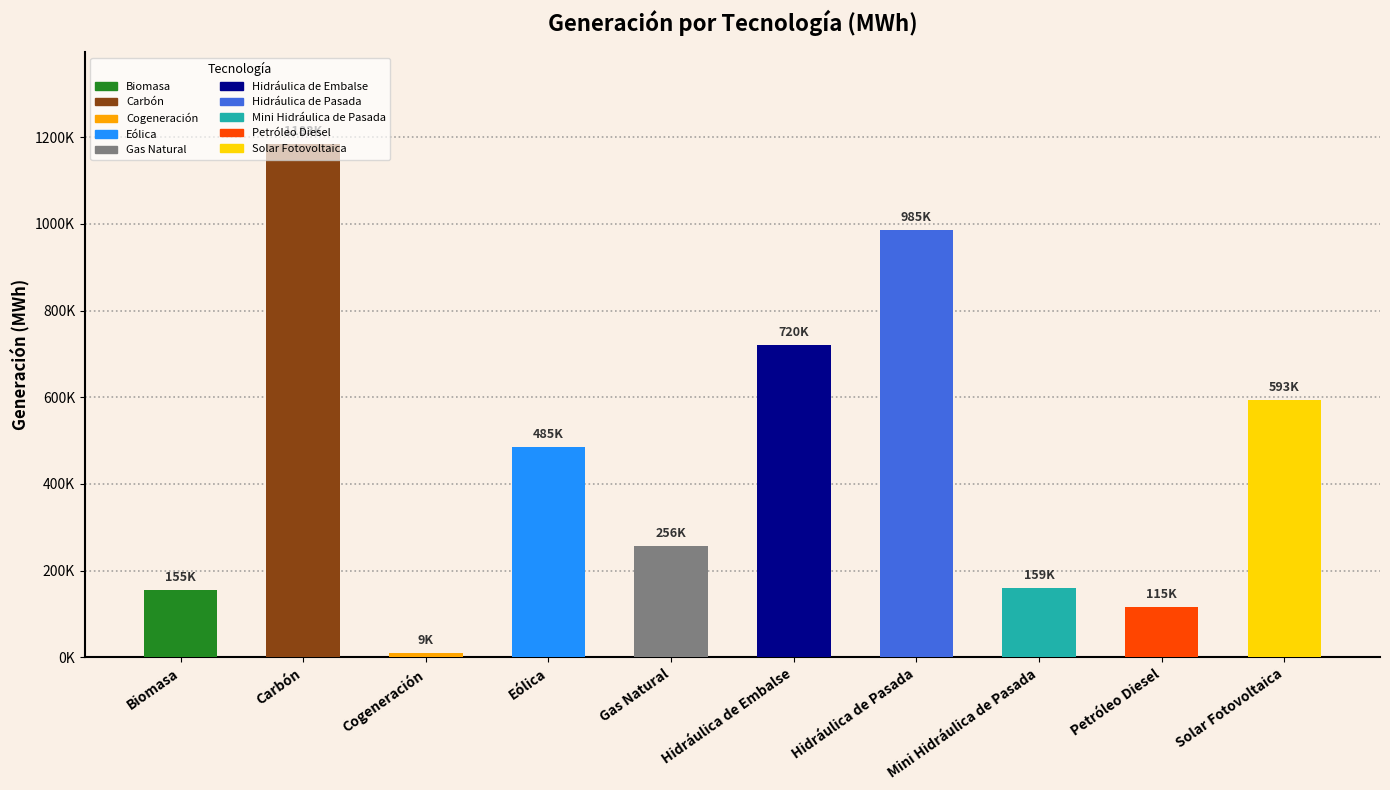

Reading left to right, extract all data points from this chart.

Biomasa=154915.2	Carbón=1183435.0	Cogeneración=8688.7	Eólica=484928.3	Gas Natural=256410.5	Hidráulica de Embalse=720021.6	Hidráulica de Pasada=984980.0	Mini Hidráulica de Pasada=158727.4	Petróleo Diesel=114737.7	Solar Fotovoltaica=593187.6